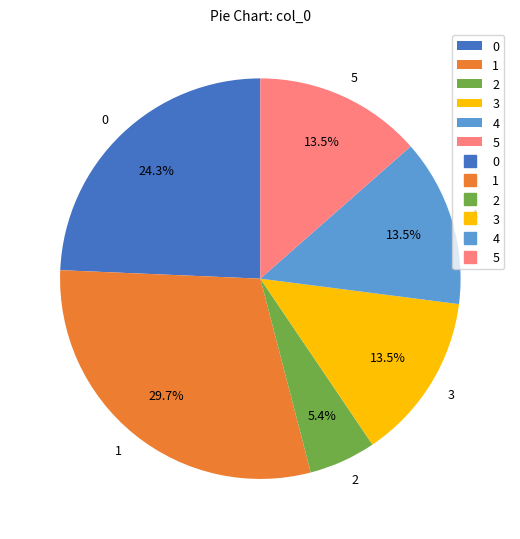

What is the ratio of the value at 4 to the value at 3?

1.0